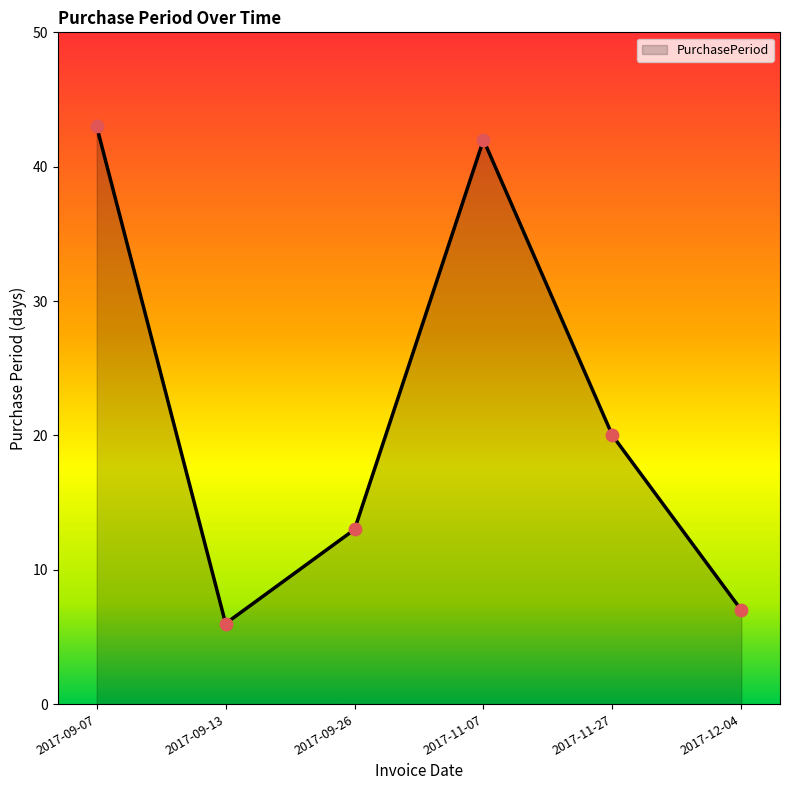

What is the change in value from 2017-09-26 to 2017-11-27?

+7